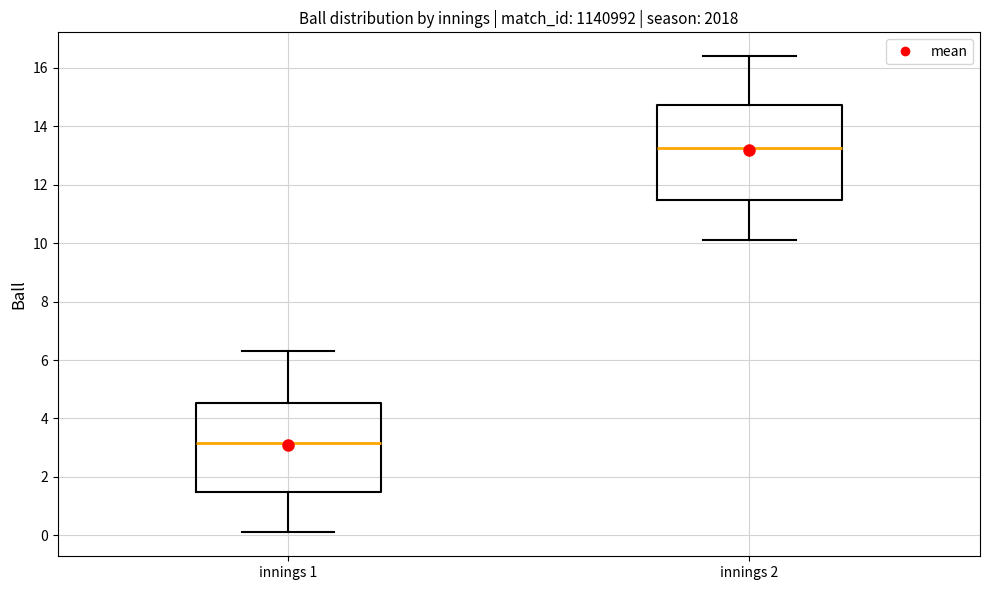

Where is the lower edge of the box for innings 1 on the y-axis? The values are not printed on the chart, so give them approximately, as read against the axis.

1.4